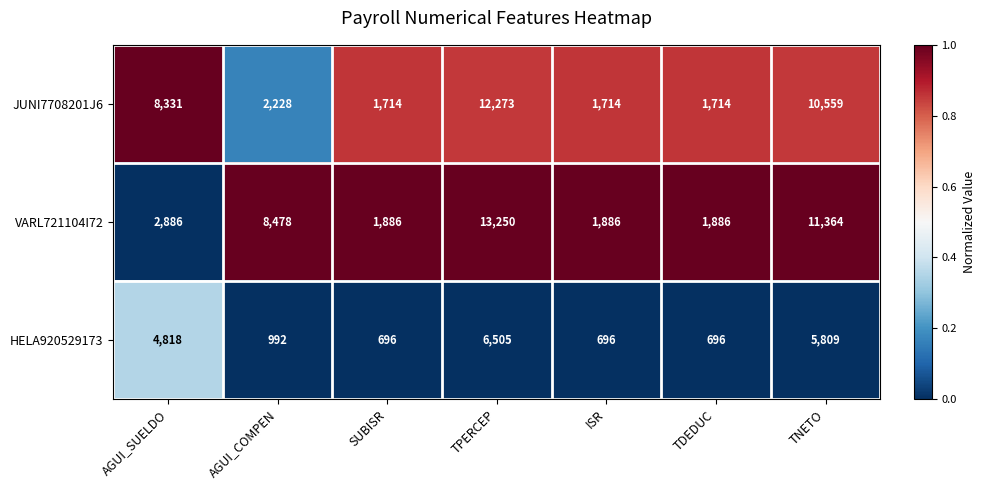

Rank the series at SUBISR from lowest to highest value.

HELA920529173, JUNI7708201J6, VARL721104I72